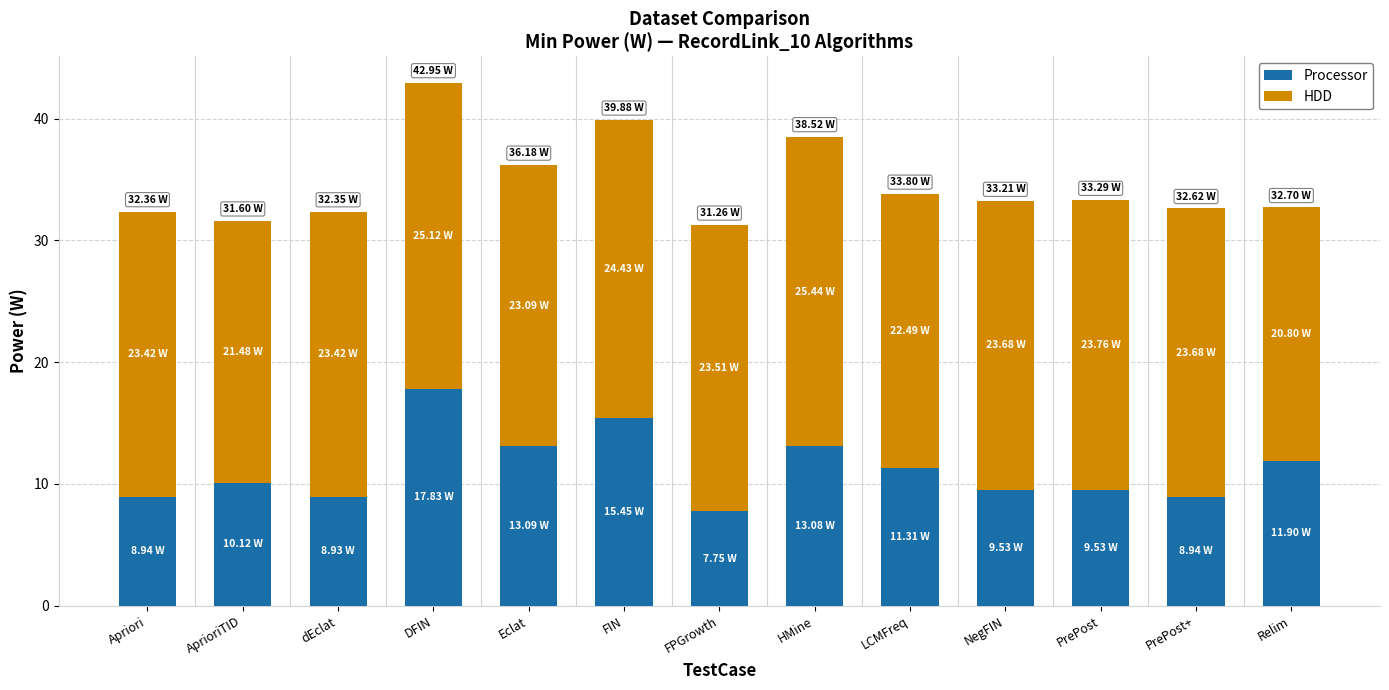

What is the difference between the second highest and minimum values in the Processor series?

7.7